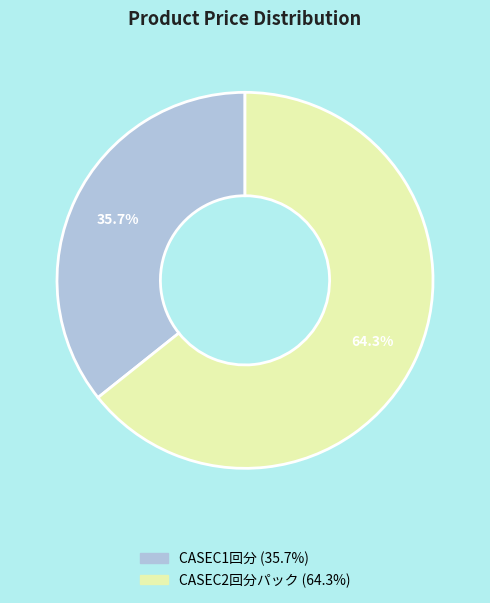

Do CASEC2回分パック and CASEC1回分 together represent more than half of the pie?

Yes